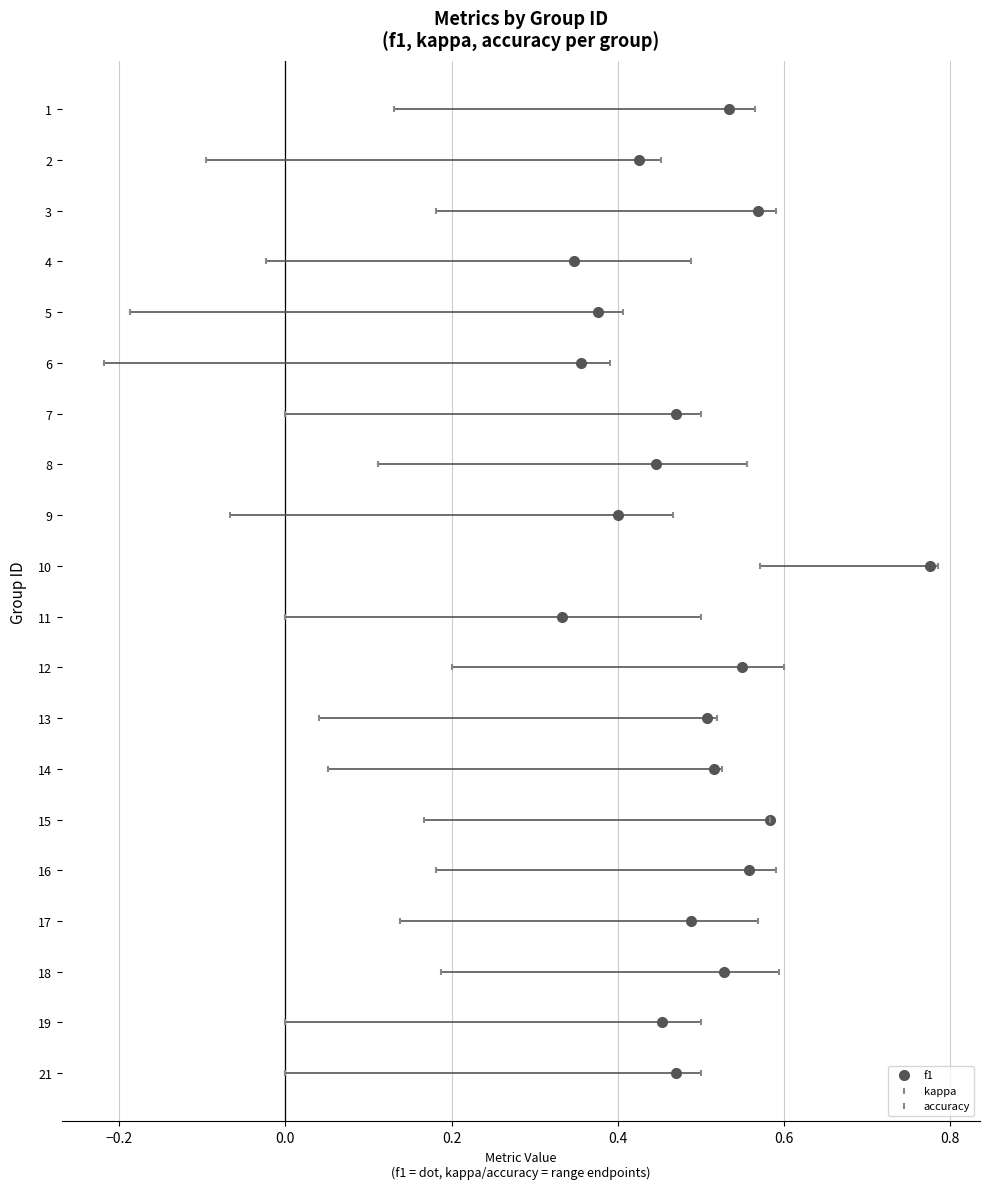

Which series contains the lowest Y value?

f1